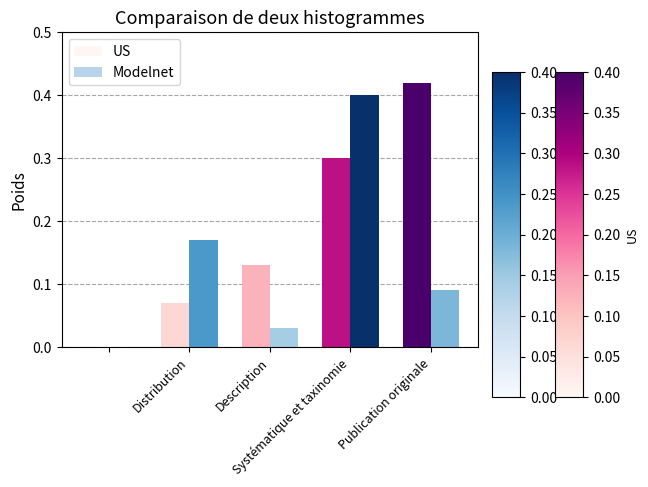

Are the bars grouped side by side (vs. stacked)?

Yes